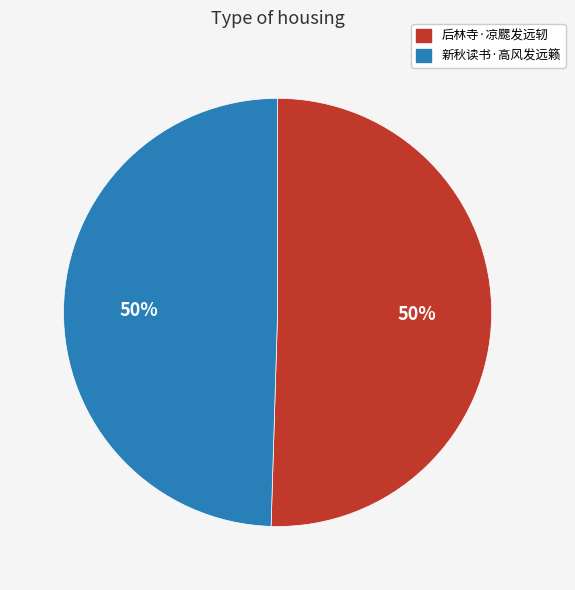

To the nearest percent, what portion does 后林寺·凉颸发远轫 represent?

50%